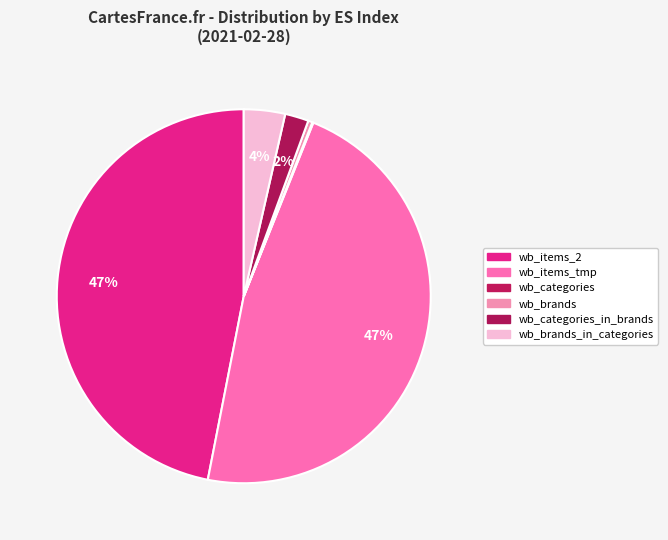

Do wb_categories_in_brands and wb_items_tmp together represent more than half of the pie?

No